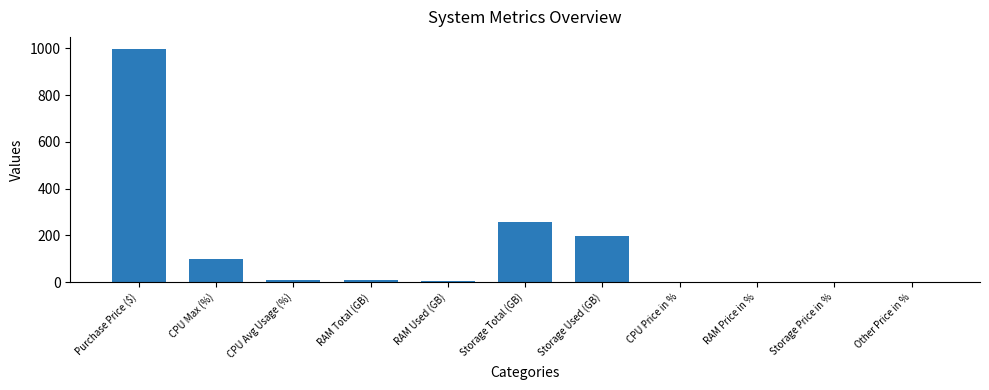

What is the maximum value shown in the chart?

999.0